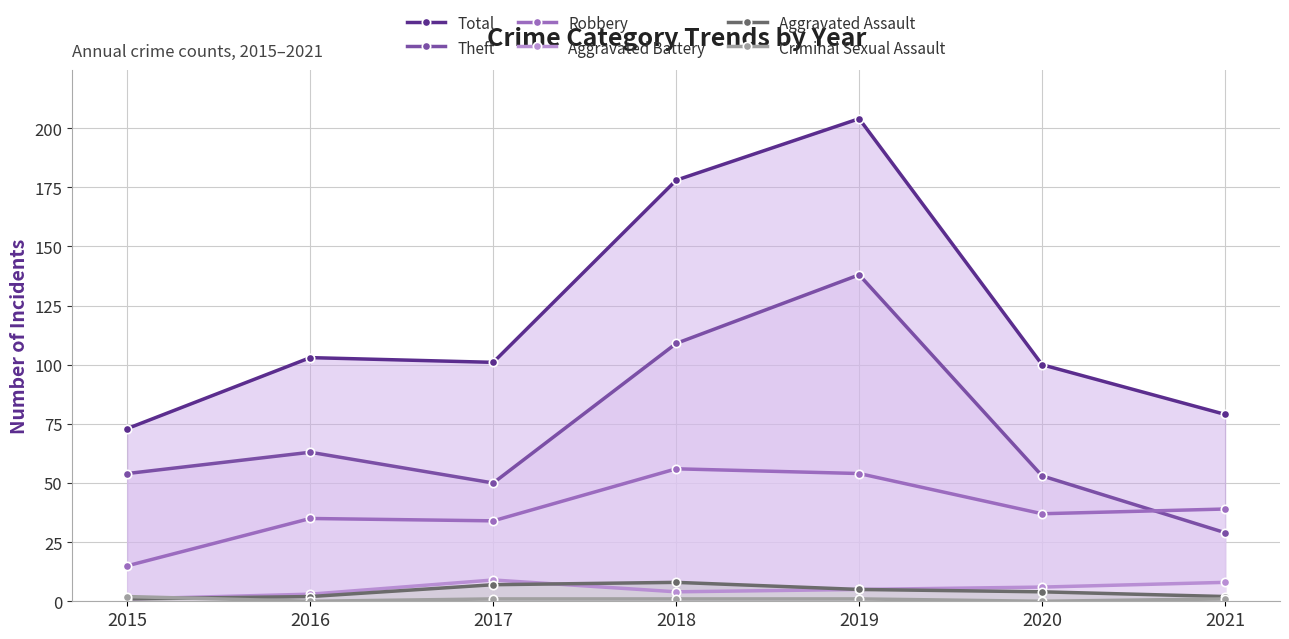

Is it true that Total equals 79 at 2021?

True